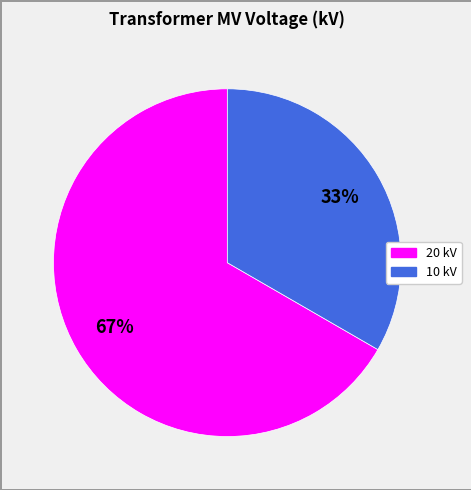

To the nearest percent, what is the average slice percentage?

50%